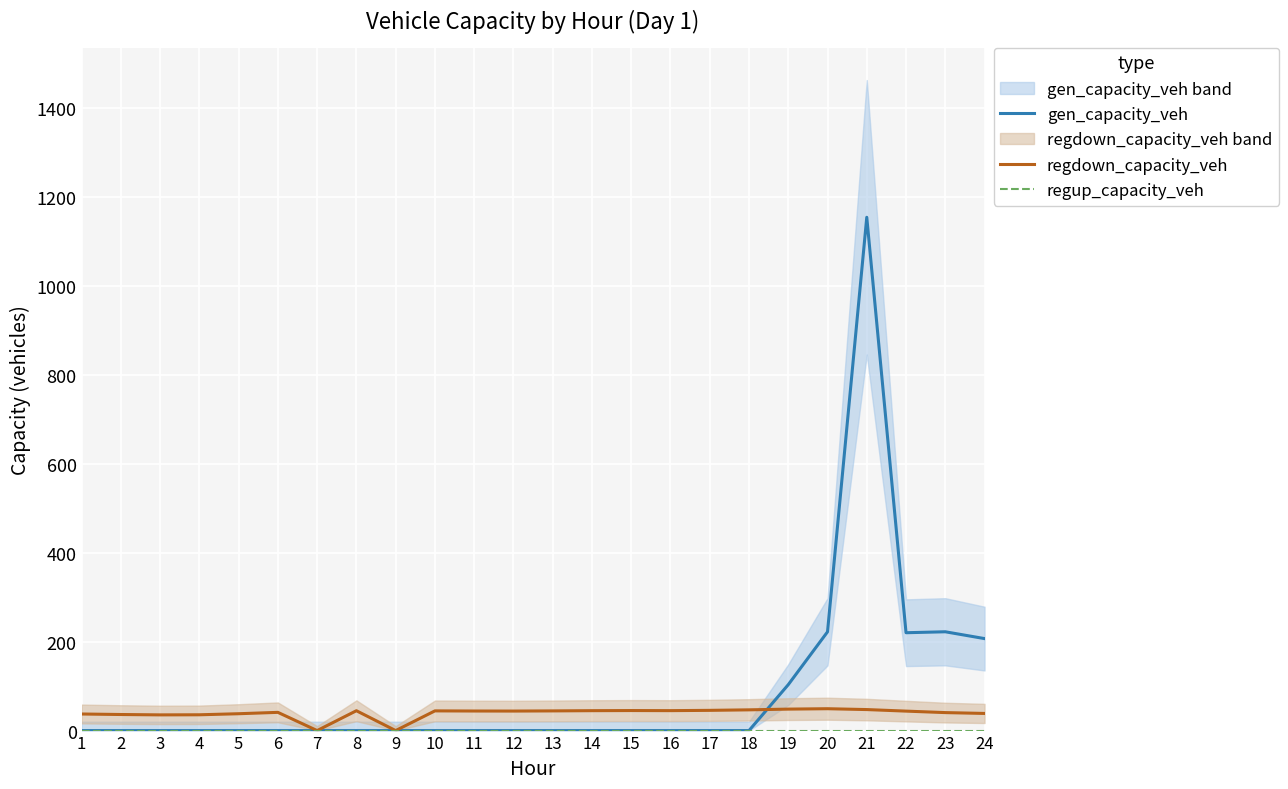

Which series has the largest total across all categories?

gen_capacity_veh